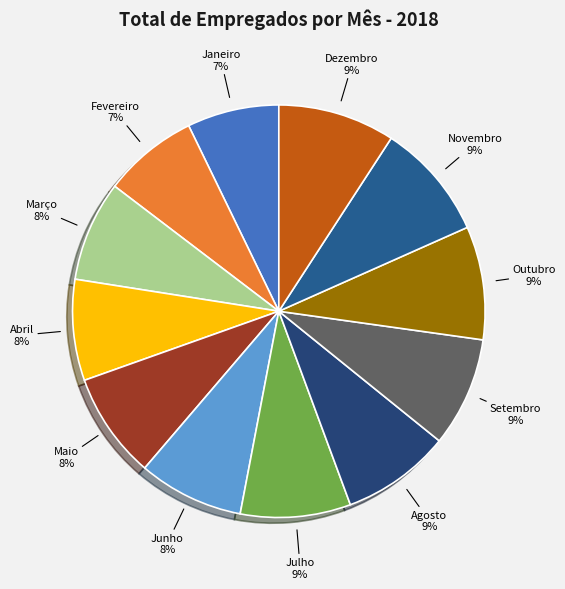

Do Março and Julho together represent more than half of the pie?

No